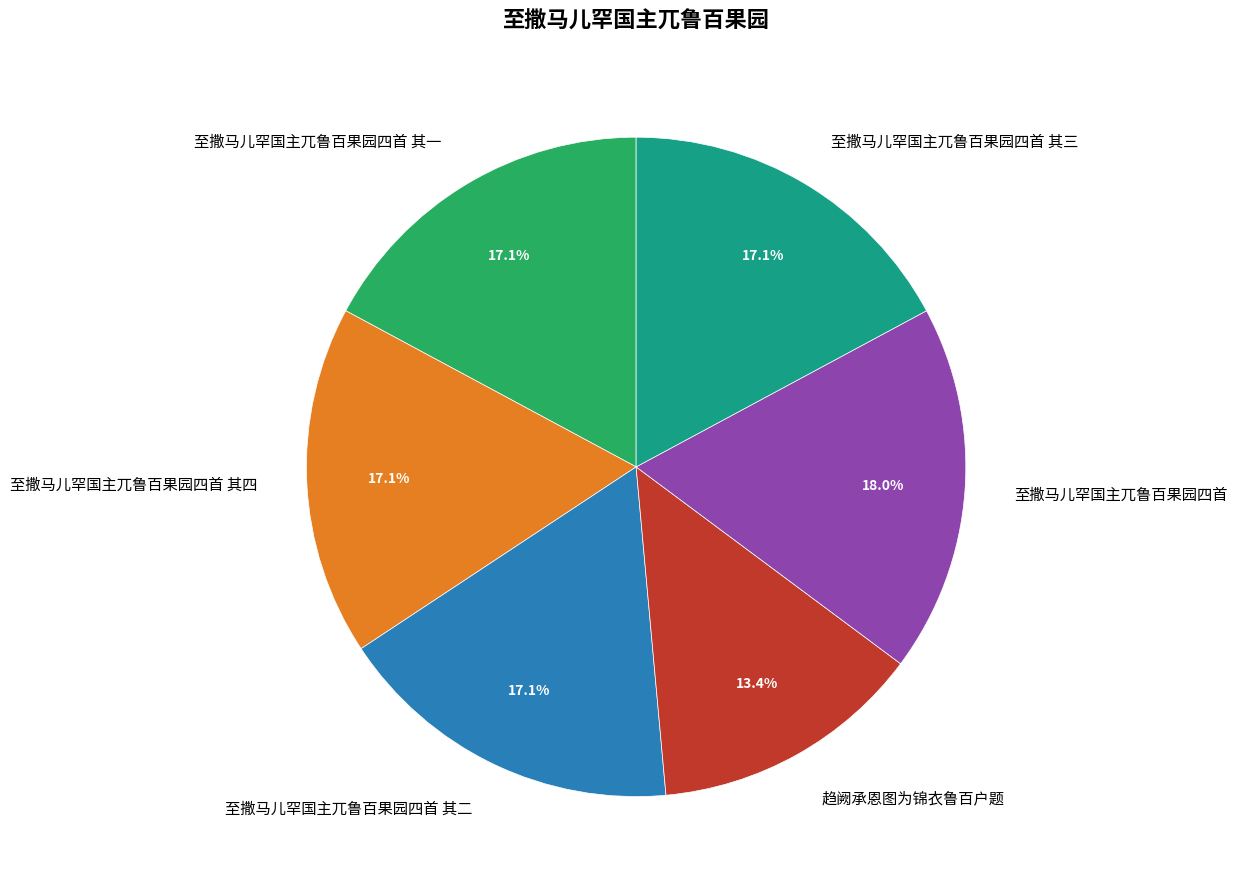

Approximately how many times larger is the value at 至撒马儿罕国主兀鲁百果园四首 其二 compared to 至撒马儿罕国主兀鲁百果园四首 其四?

1.0